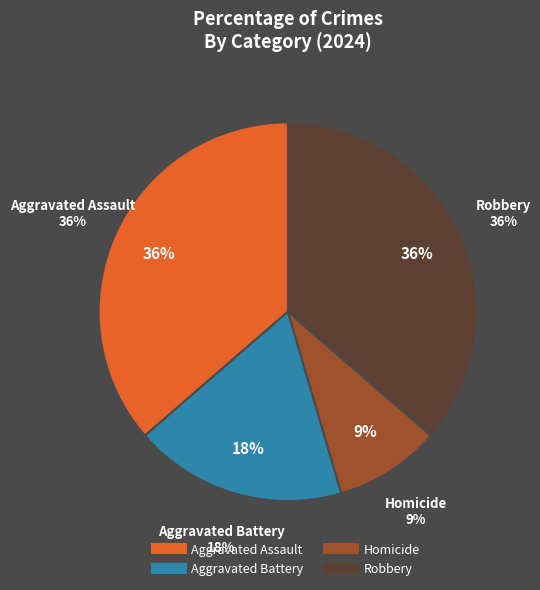

Combined, what portion of the pie is Robbery and Aggravated Battery?

54.5%